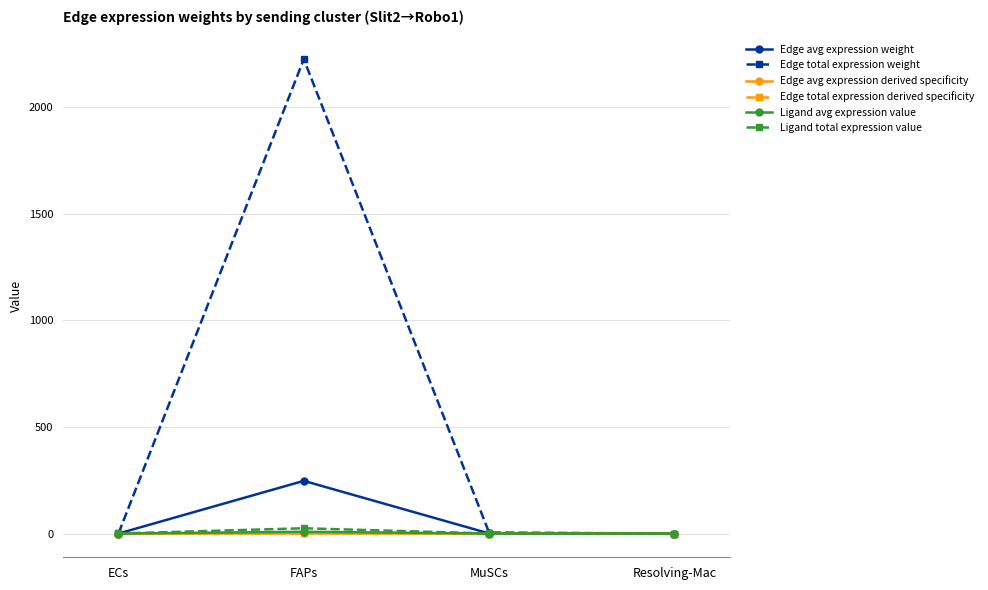

Is it true that Edge total expression derived specificity equals 0.8 at FAPs?

True